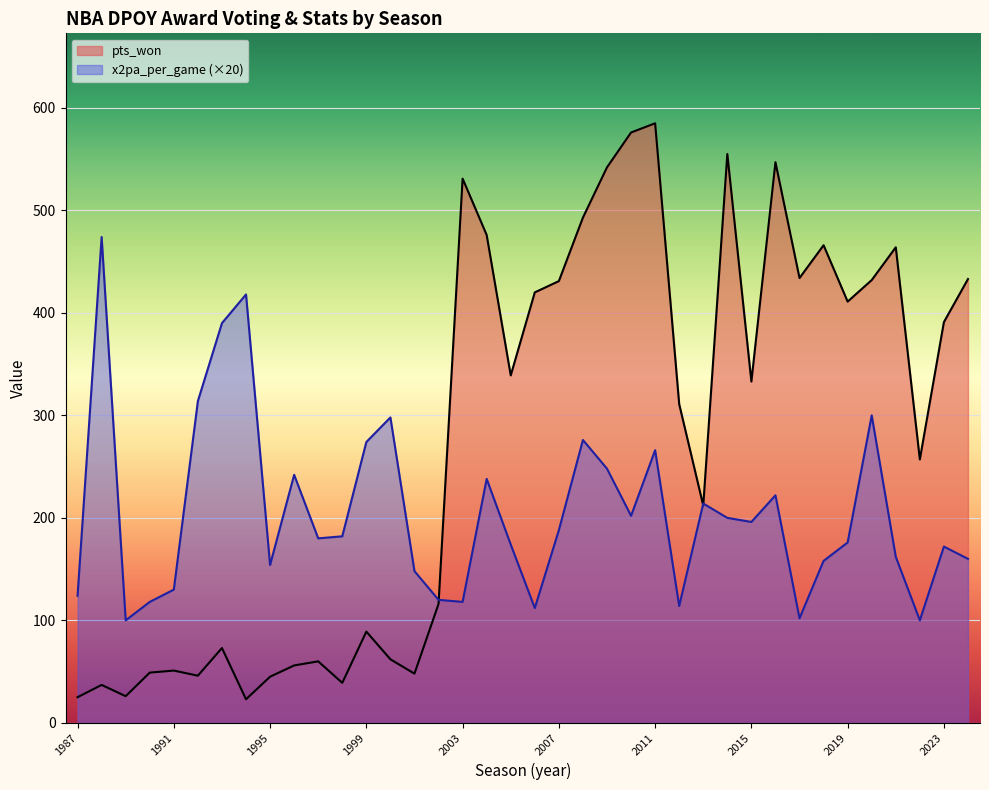

How many lines are shown in the chart?

2